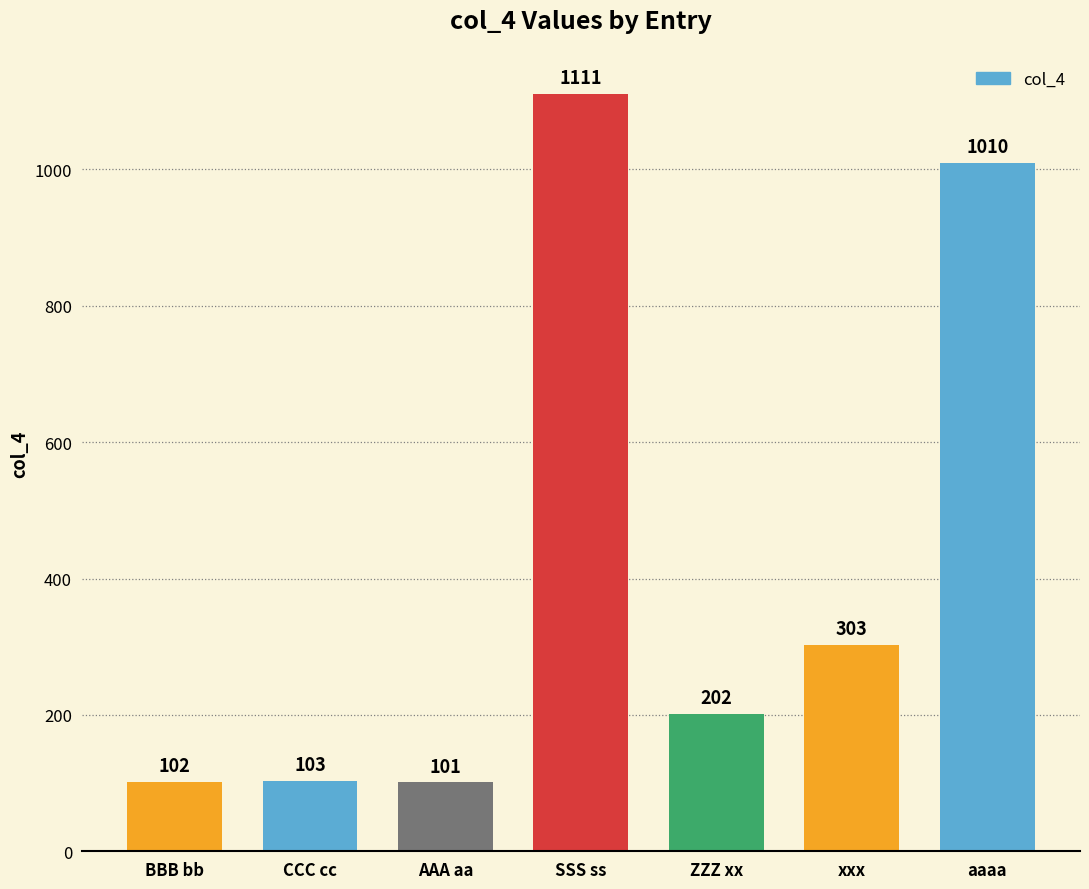

What is the change in value from SSS ss to xxx?

-808